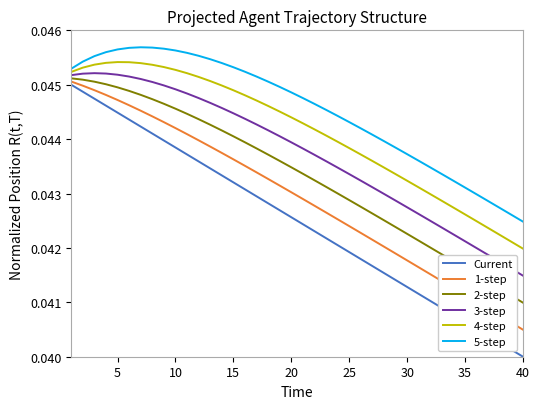

Which series has the largest total across all categories?

5-step